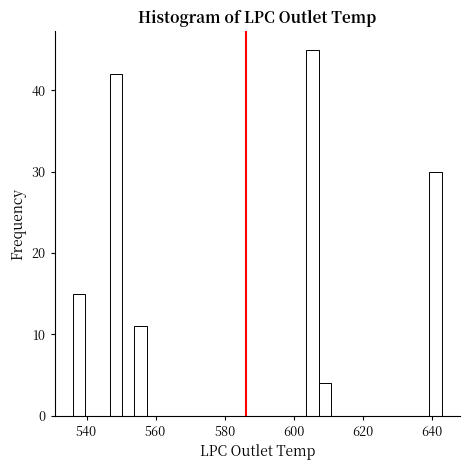

Around what value on the x-axis is the tallest bar? Give the approximate position of its centre, as read against the axis.

606